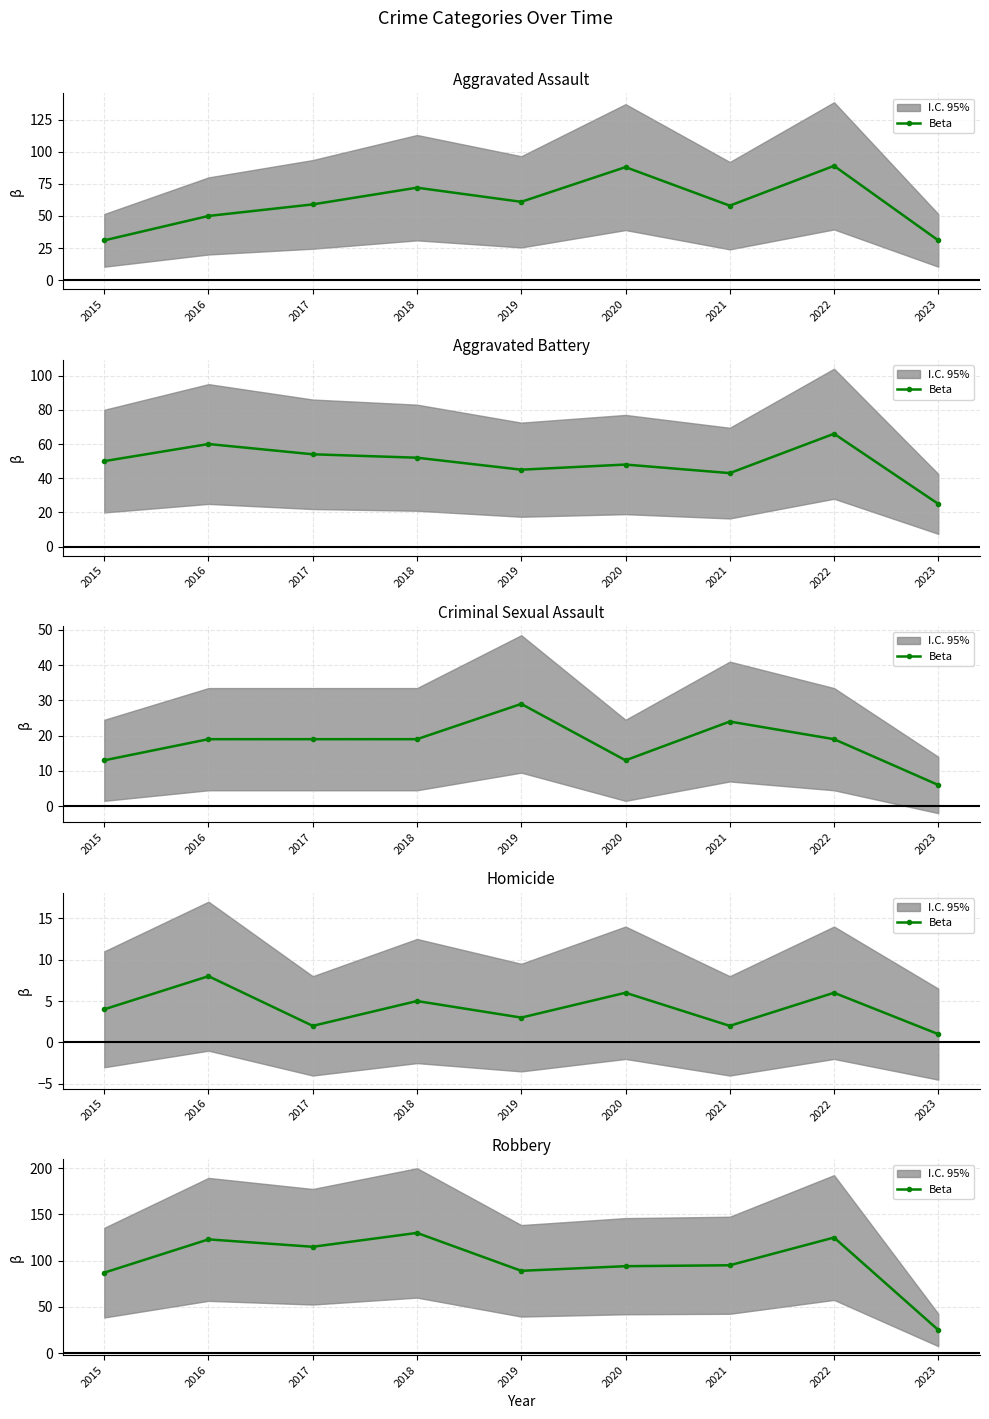

What is the maximum value shown in the chart?

130